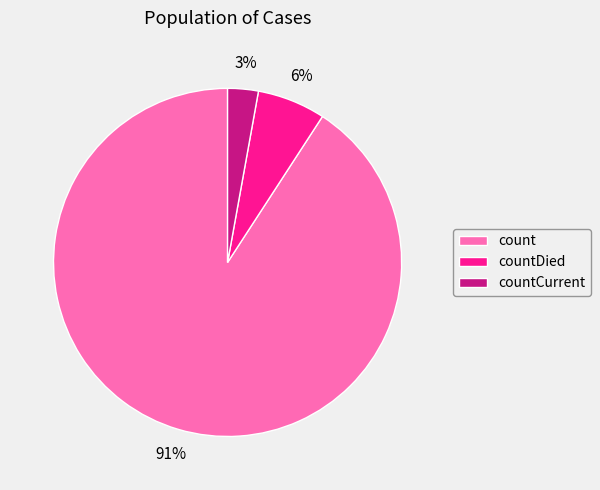

Does countCurrent account for over 50% of the chart?

No